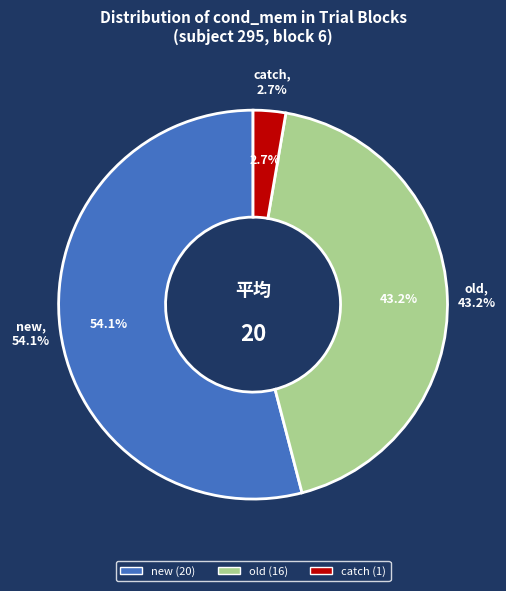

Which slice is the largest?

new